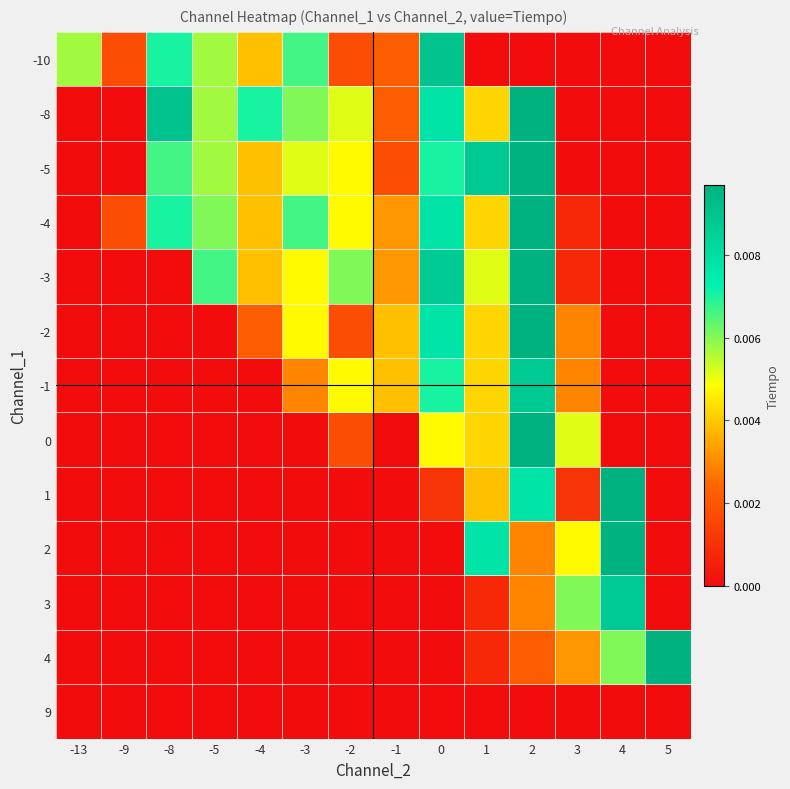

At 4, list the series in order from smallest to largest.

-10, -8, -5, -4, -3, -2, -1, 0, 9, 4, 3, 1, 2